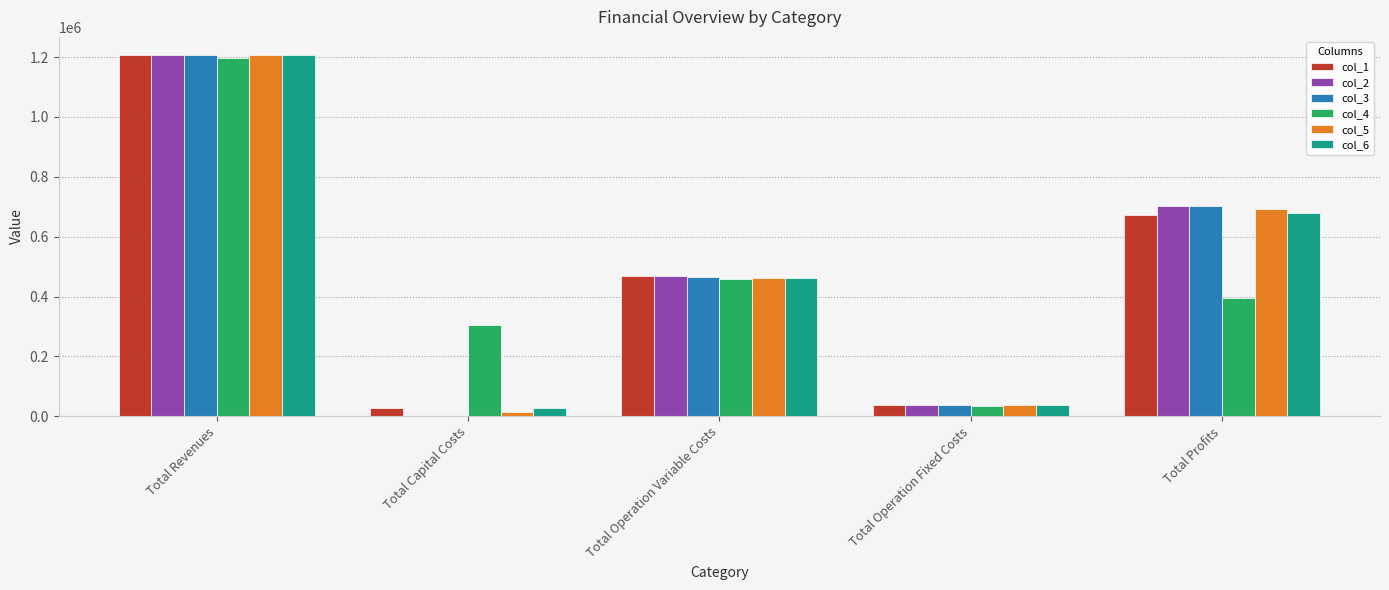

The value of col_2 at Total Revenues is 553574.5. True or false?

False